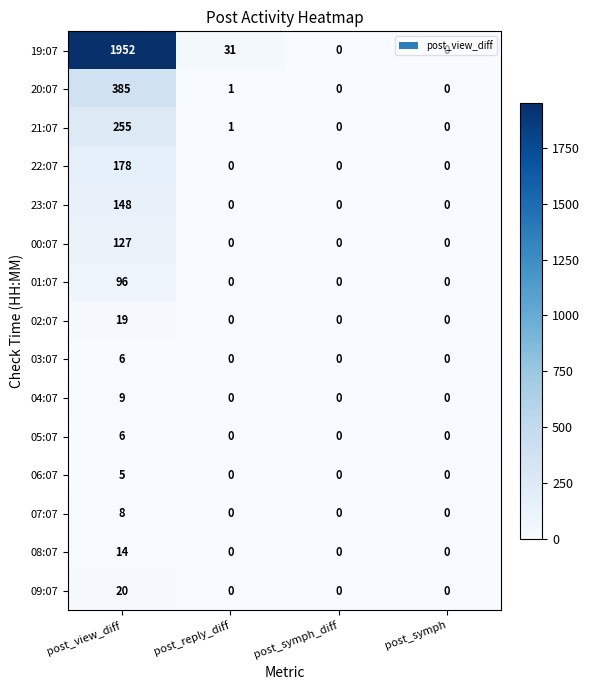

The value of 19:07 at post_reply_diff is 12. True or false?

False